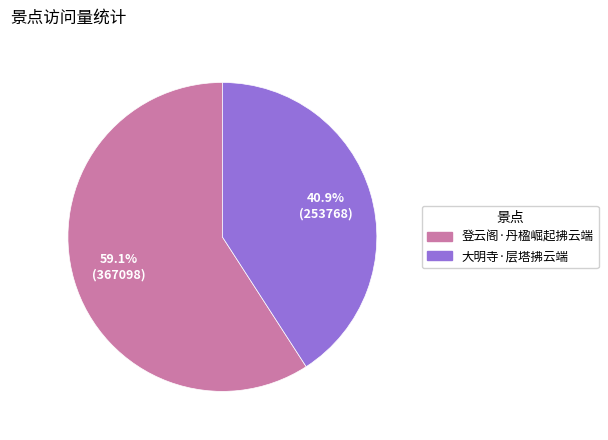

True or false: 登云阁·丹楹崛起拂云端 accounts for 52% of the total.

False